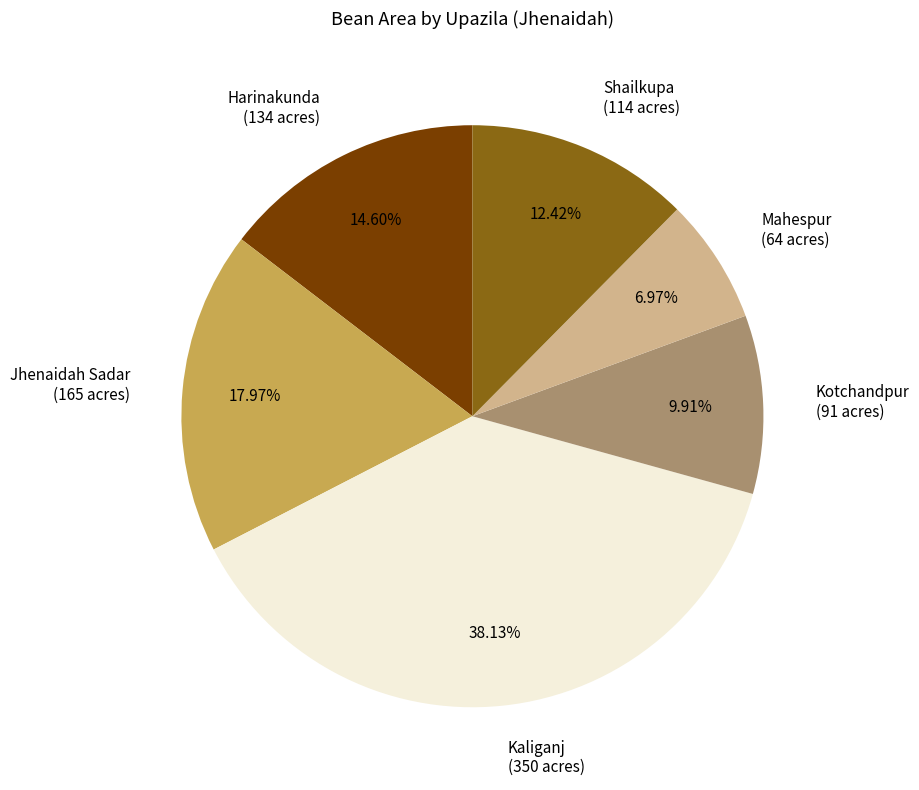

Combined, what portion of the pie is Kotchandpur and Harinakunda?

24.5%